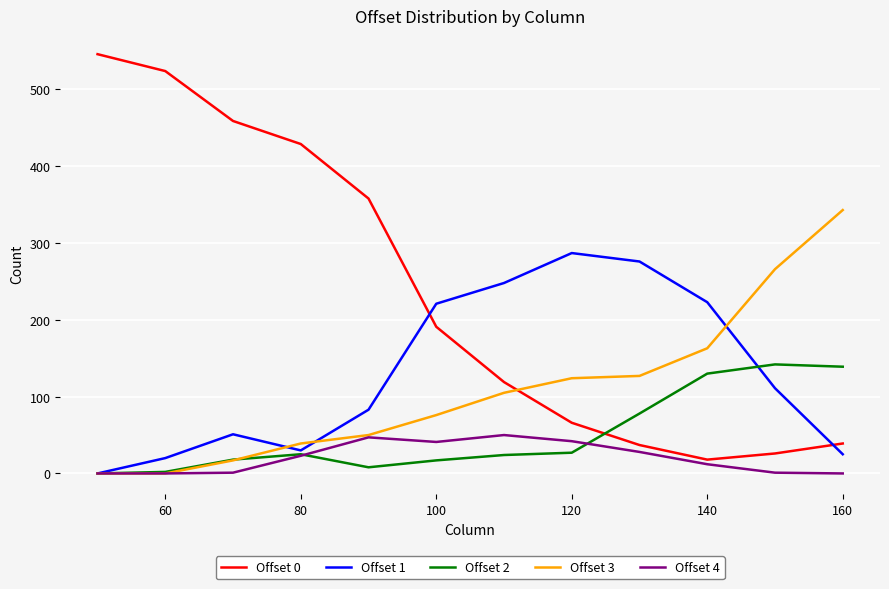

What is the greatest value displayed?

546